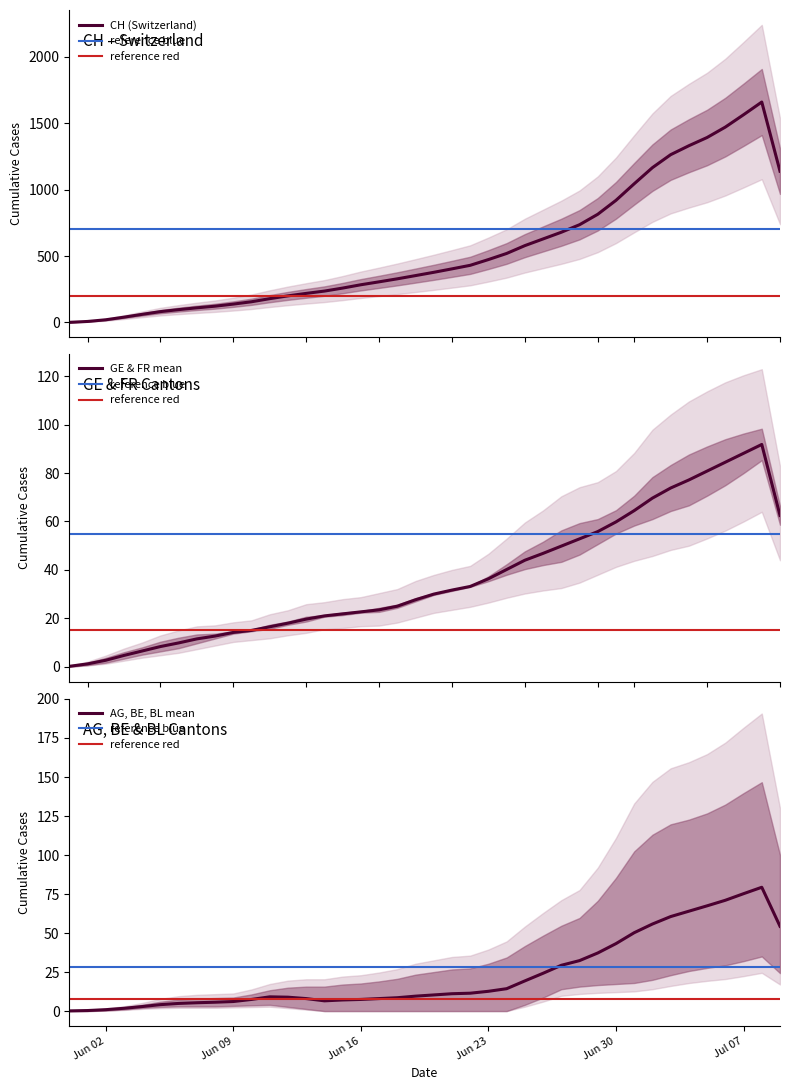

Reading left to right, transcribe all the data shown in this chart.

CH: 1.0	7.7	20.3	40.0	61.3	81.7	96.7	110.3	122.7	138.3	156.0	179.3	200.3	219.0	236.3	259.0	284.0	306.0	328.7	353.0	377.7	403.7	430.3	473.7	519.7	578.7	629.0	679.3	736.0	814.7	919.7	1044.3	1165.7	1263.3	1330.7	1392.7	1471.0	1564.0	1659.7	1138.7
AG: 0.1	0.3	0.9	1.8	2.9	4.1	4.9	5.3	5.7	6.1	7.4	9.1	8.9	8.0	6.6	7.1	7.4	8.0	8.6	9.6	10.3	11.1	11.4	12.7	14.3	19.3	24.2	29.3	32.3	37.2	43.2	50.2	55.8	60.6	64.0	67.4	71.0	75.2	79.3	54.3
FR: 0.2	1.2	2.7	4.7	6.5	8.3	9.8	11.5	12.7	14.2	15.0	16.5	18.0	19.7	21.0	21.8	22.7	23.5	25.0	27.7	30.0	31.7	33.2	36.3	40.2	44.0	46.8	49.8	52.8	55.8	59.8	64.5	69.7	73.8	77.2	80.8	84.5	88.2	91.8	62.5